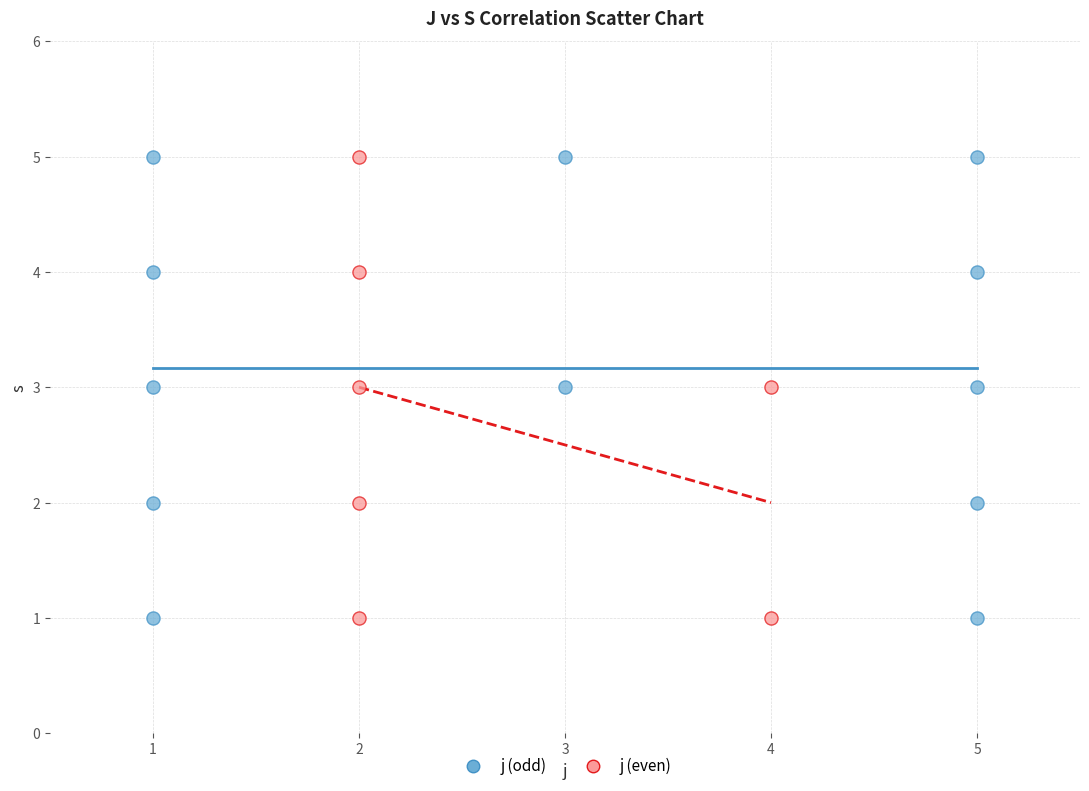

Which series has the widest spread of Y values?

j (odd)